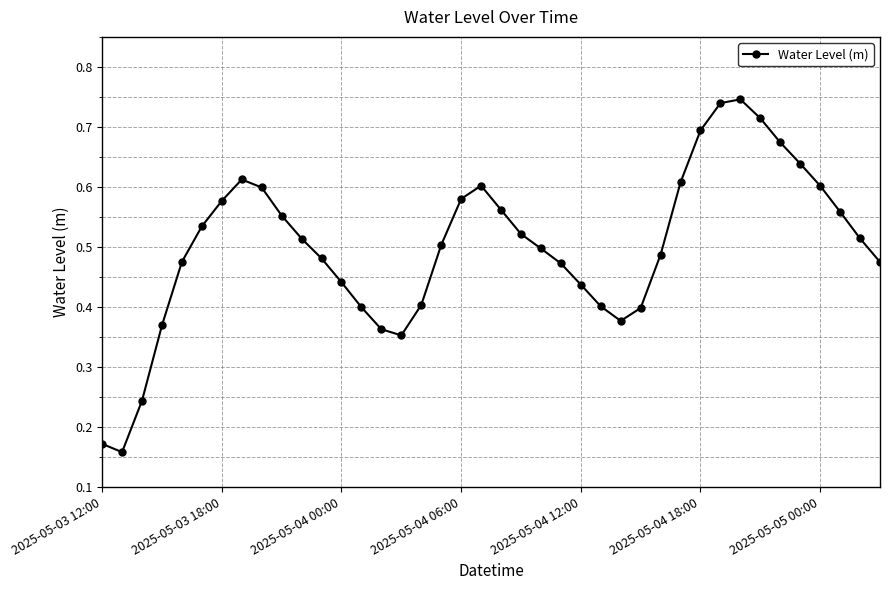

What is the sum of all values?

20.1